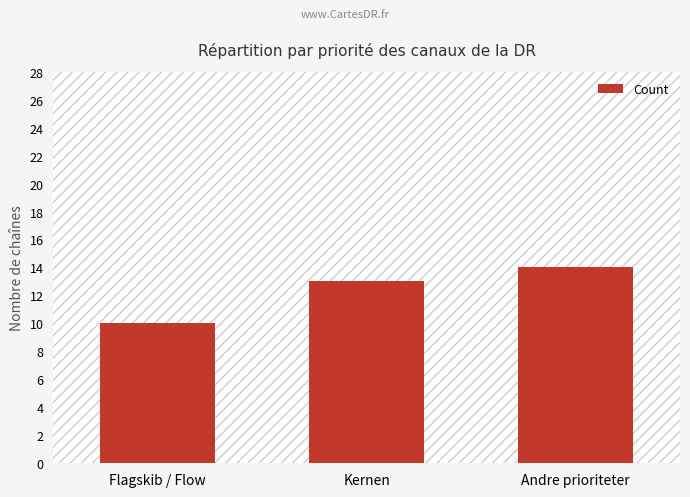

What is the value of the 2nd bar from the left?

13